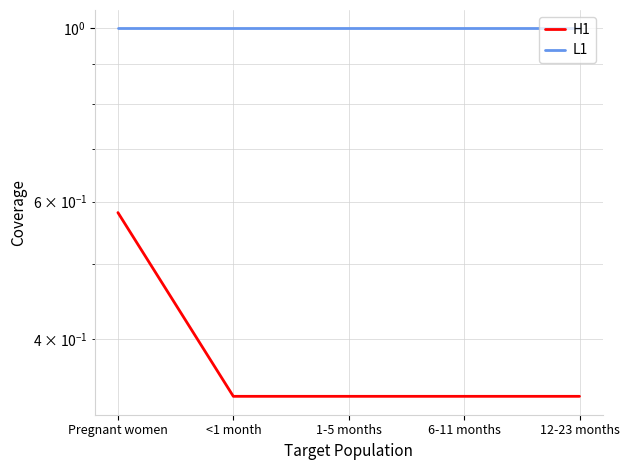

What is the sum of all H1 values?

1.9